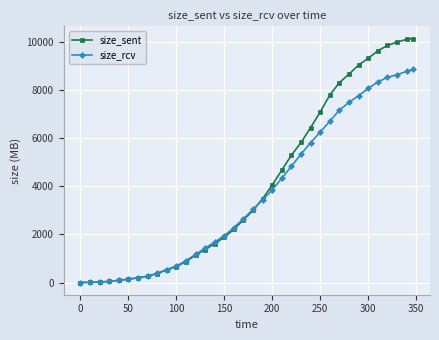

List the series in order of their peak value, lowest first.

size_rcv, size_sent